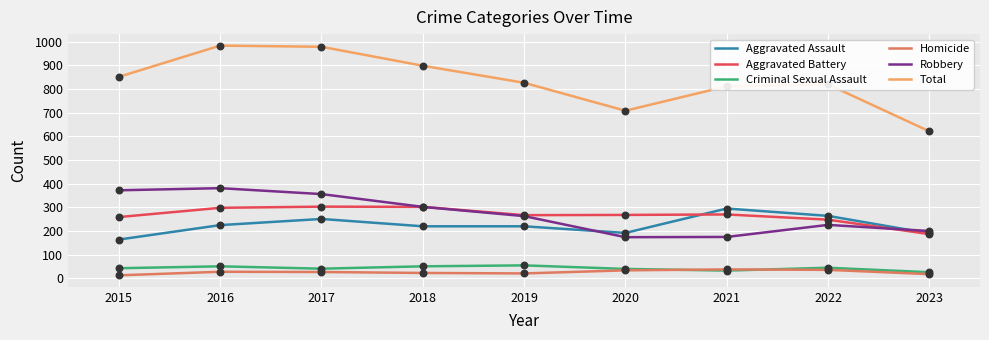

What is the difference between the highest and lowest values at 2022?

783